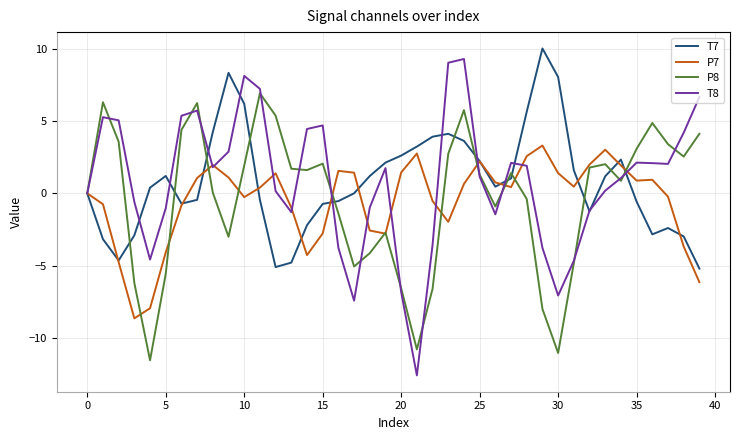

What is the smallest value displayed?

-12.6